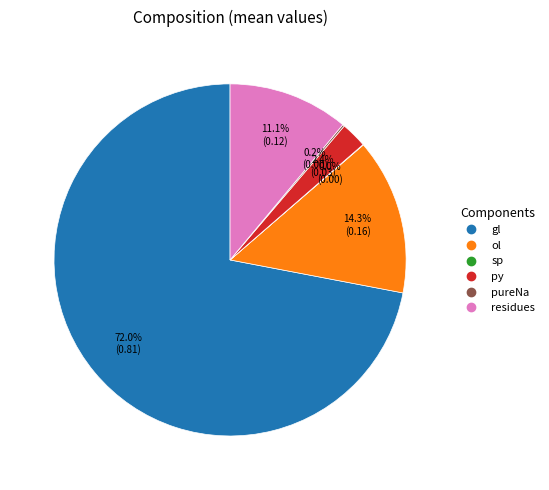

Is there any slice that represents more than half of the pie?

Yes